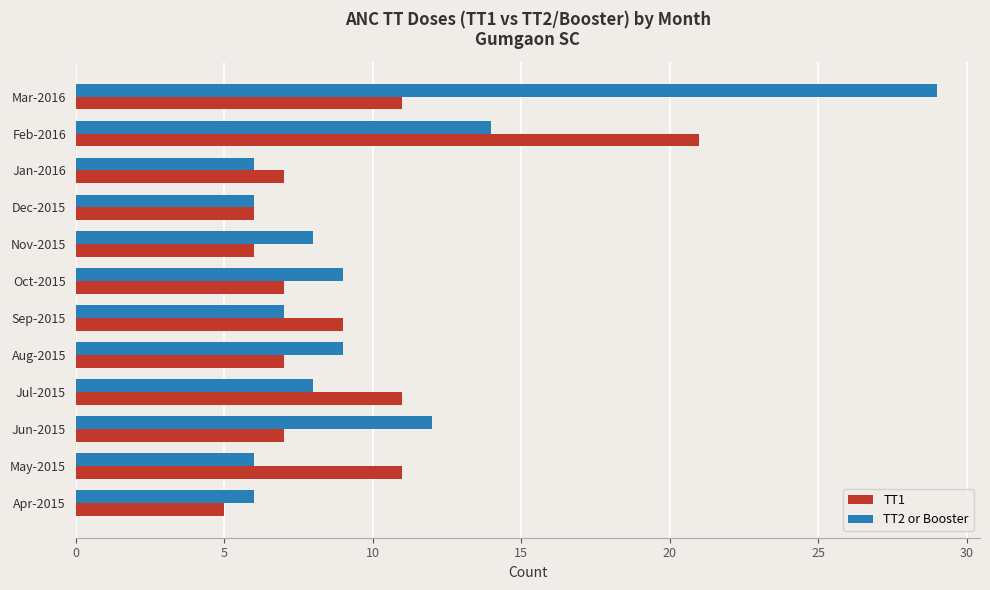

What is the total value across all series at Sep-2015?

16